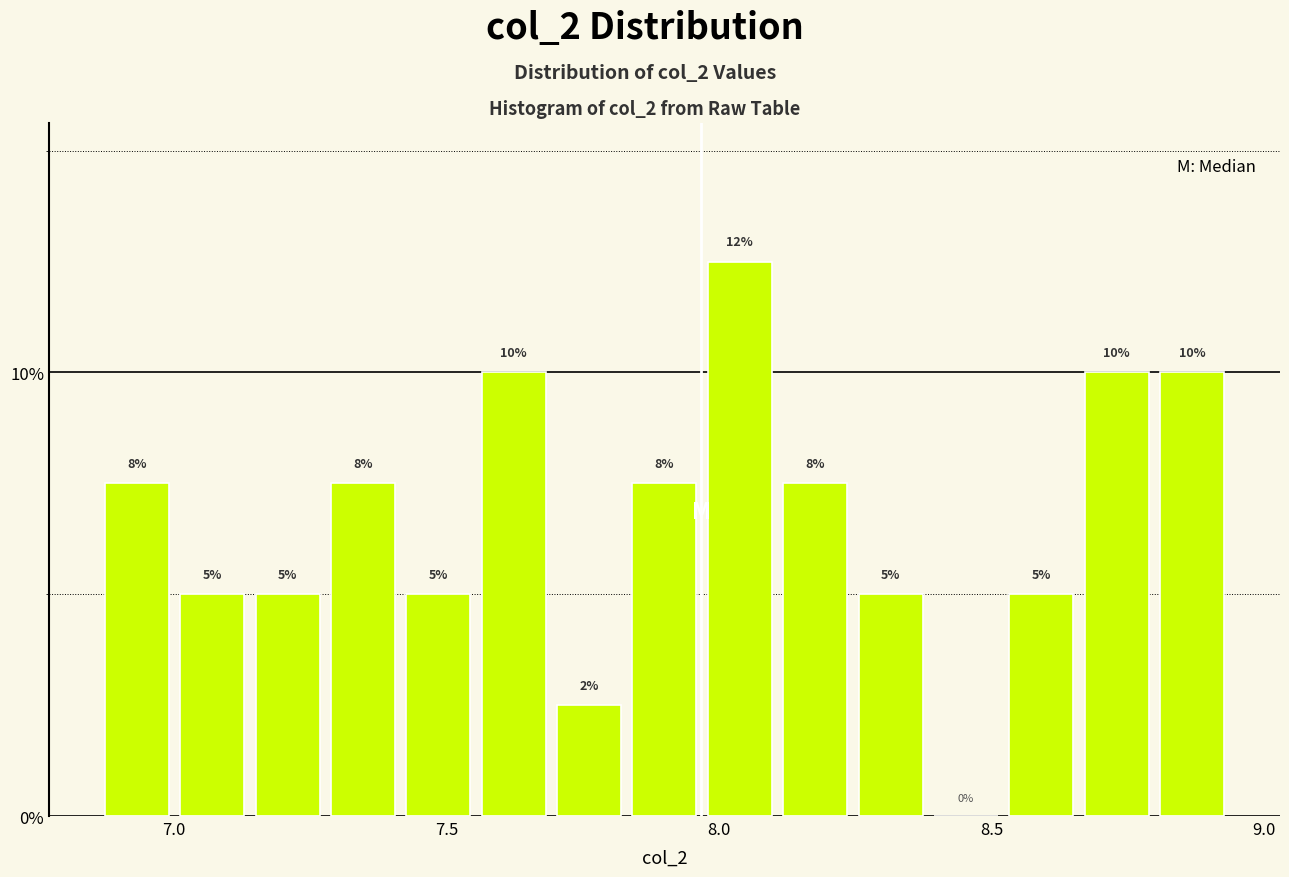

Read against the x-axis, roughly where is the centre of the tallest bar?

8.05